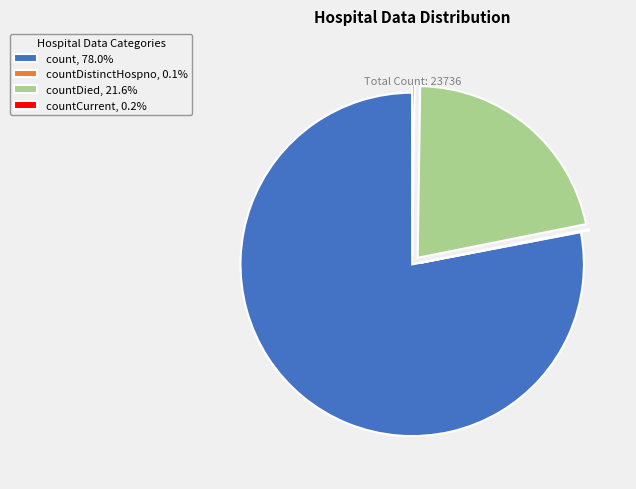

Does any single category account for the majority?

Yes